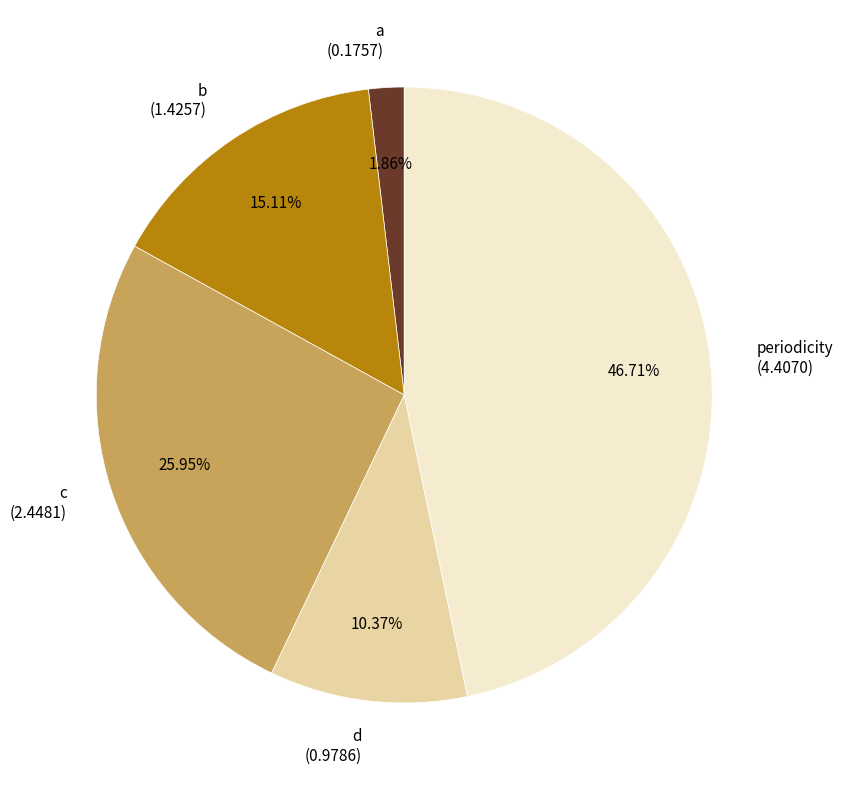

Count the number of slices in the pie.

5